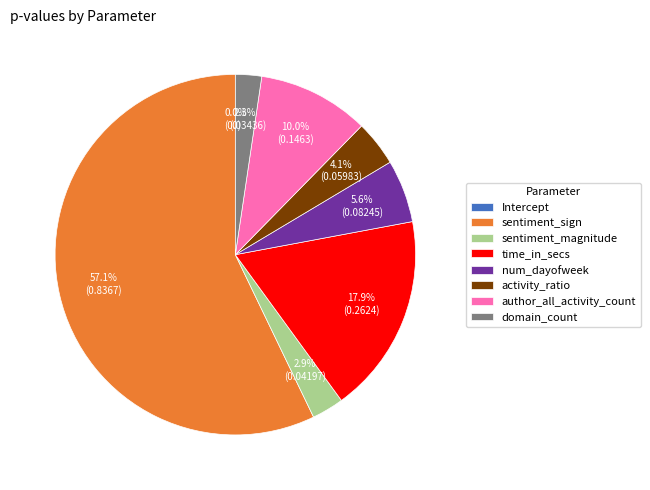

To the nearest percent, what percentage of the pie is sentiment_sign?

57%